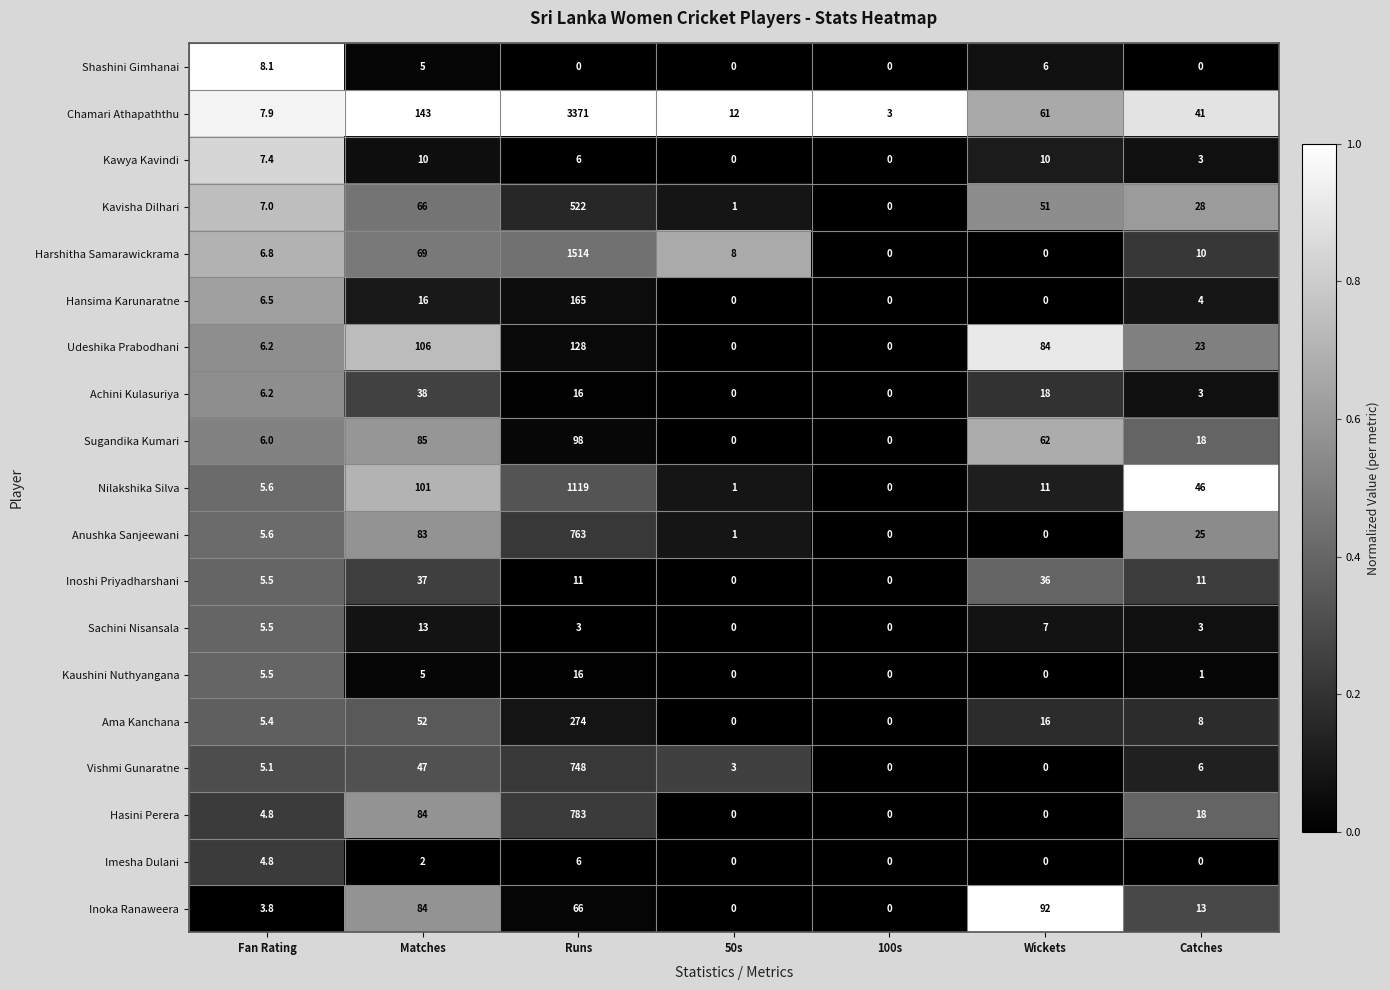

Between Fan Rating and Matches, which series saw the biggest shift?

Chamari Athapaththu